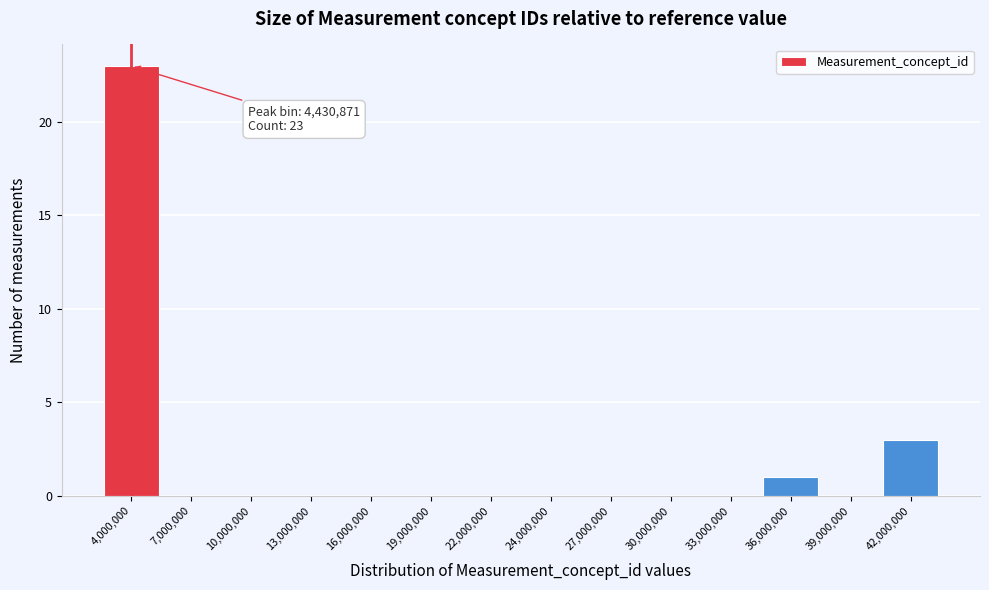

Reading left to right, extract all data points from this chart.

4,000,000=23	7,000,000=0	10,000,000=0	13,000,000=0	16,000,000=0	19,000,000=0	22,000,000=0	24,000,000=0	27,000,000=0	30,000,000=0	33,000,000=0	36,000,000=1	39,000,000=0	42,000,000=3